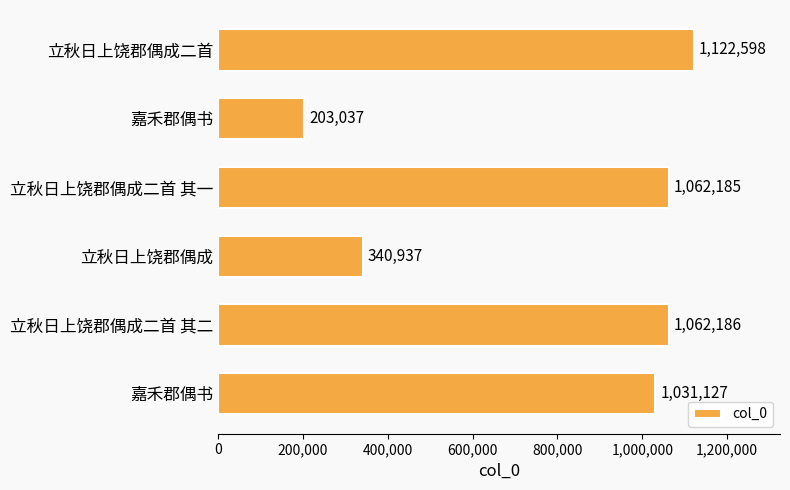

How many bars are there in total?

6